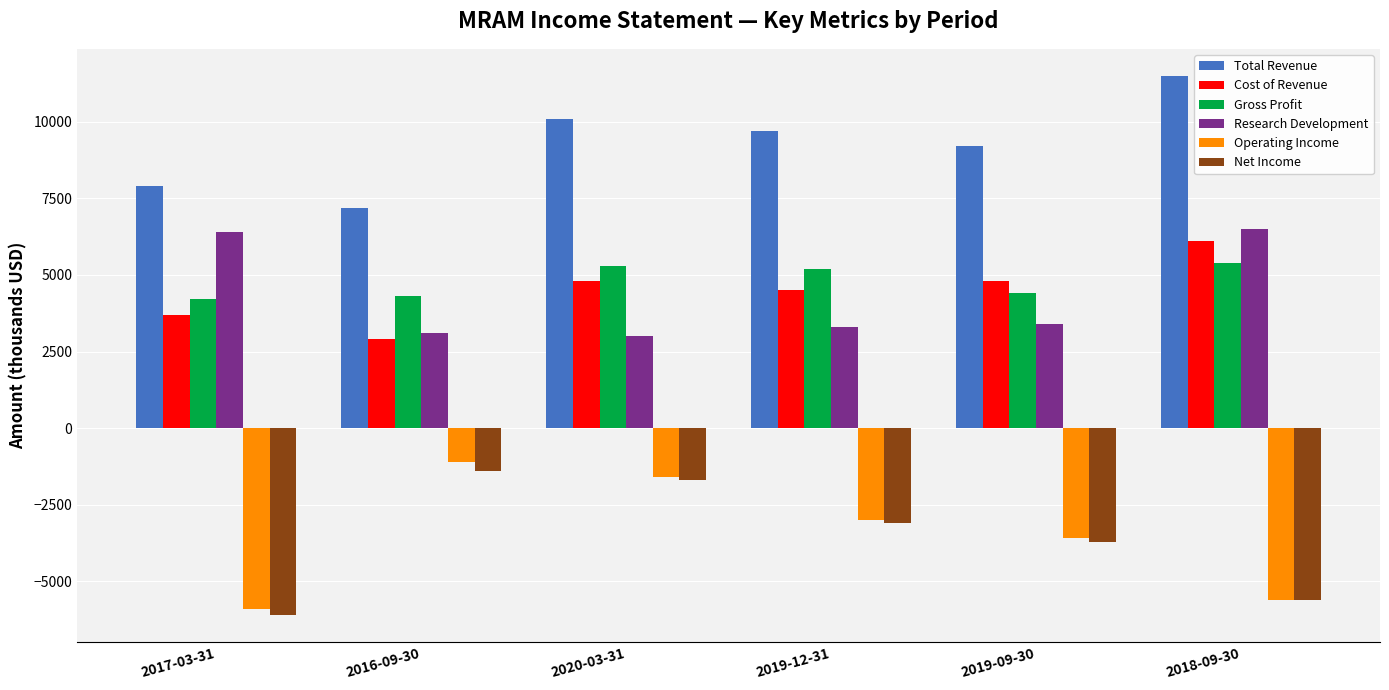

Rank the categories by Total Revenue value from lowest to highest.

2016-09-30, 2017-03-31, 2019-09-30, 2019-12-31, 2020-03-31, 2018-09-30